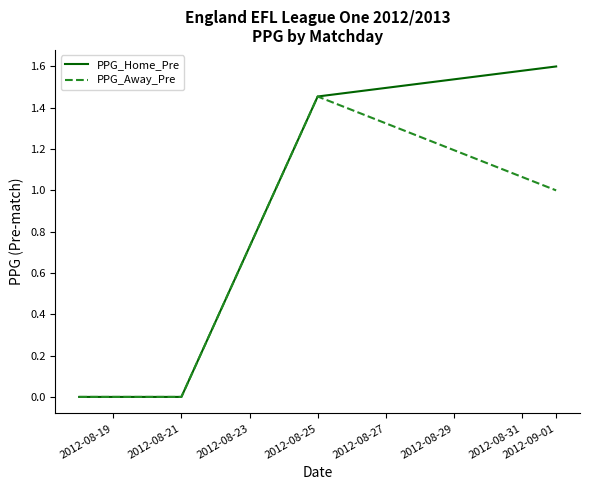

What is the maximum value shown in the chart?

1.6